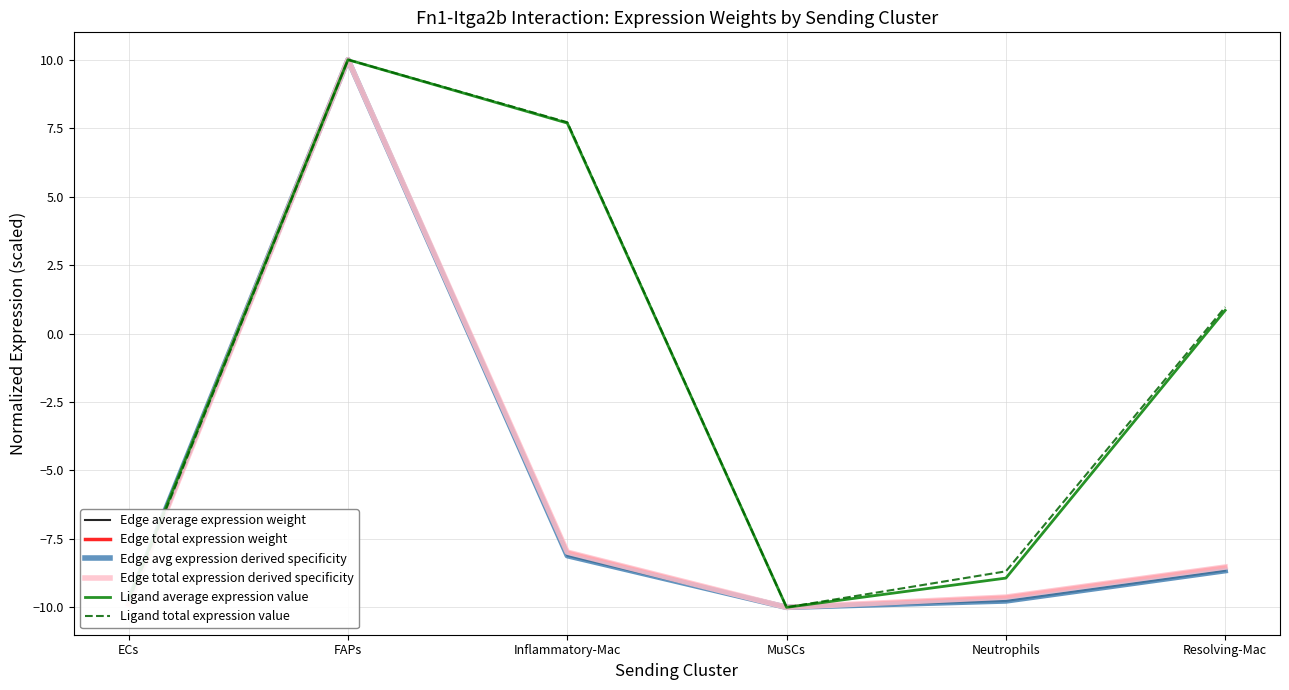

Rank the series at ECs from highest to lowest value.

Ligand average expression value, Edge average expression weight, Edge avg expression derived specificity, Ligand total expression value, Edge total expression derived specificity, Edge total expression weight